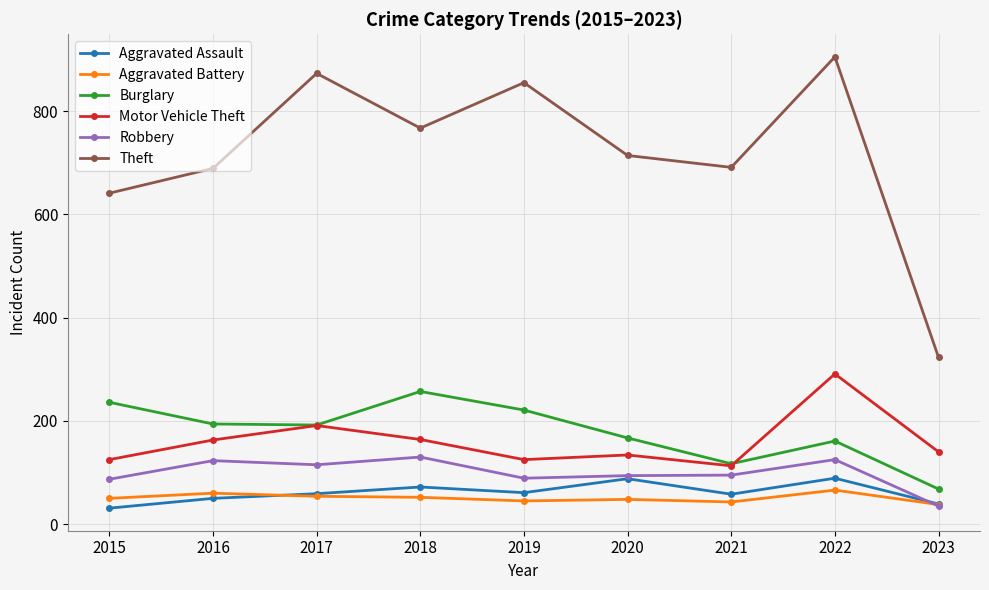

Which series has the largest total across all categories?

Theft